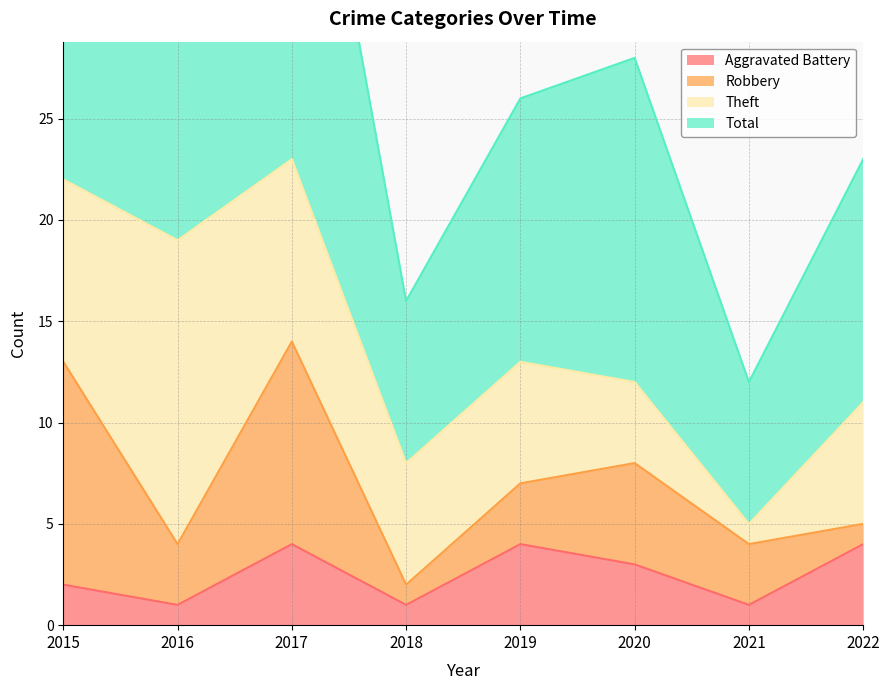

The value of Aggravated Battery at 2015 is 3. True or false?

False